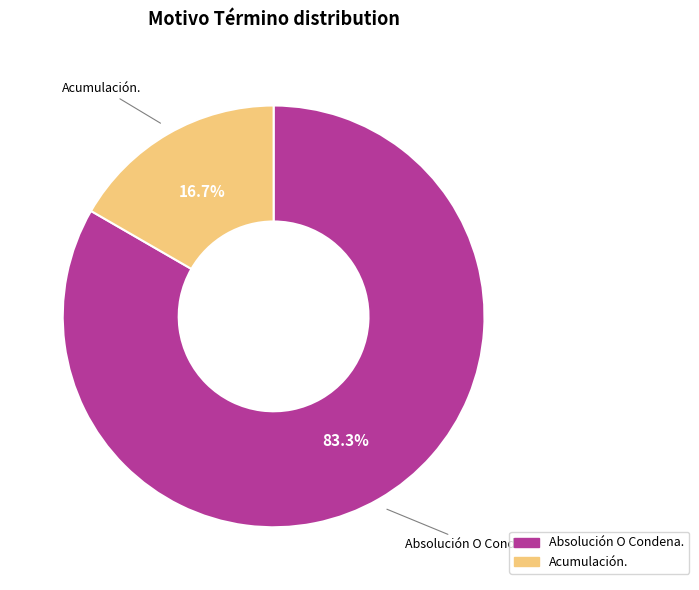

To the nearest percent, what is the combined percentage of Acumulación. and Absolución O Condena.?

100%